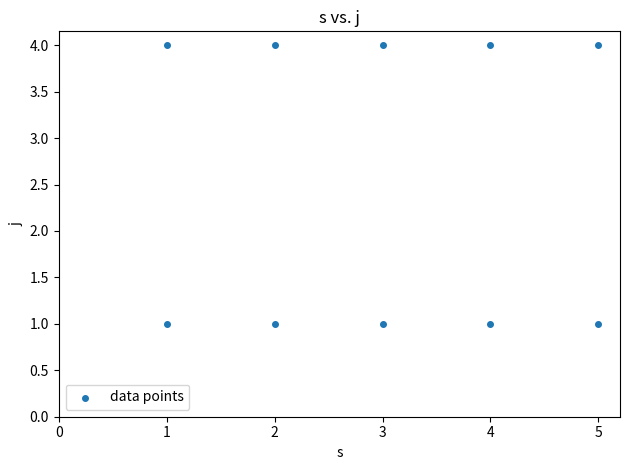

What is the range of Y values (max minus min)?

3